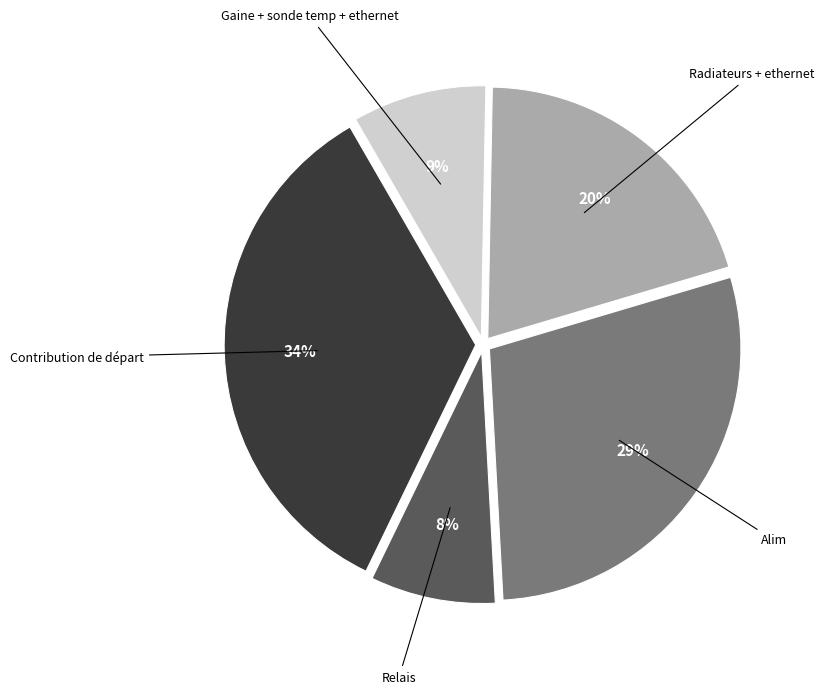

Is the sum of Alim and Radiateurs + ethernet greater than half?

No